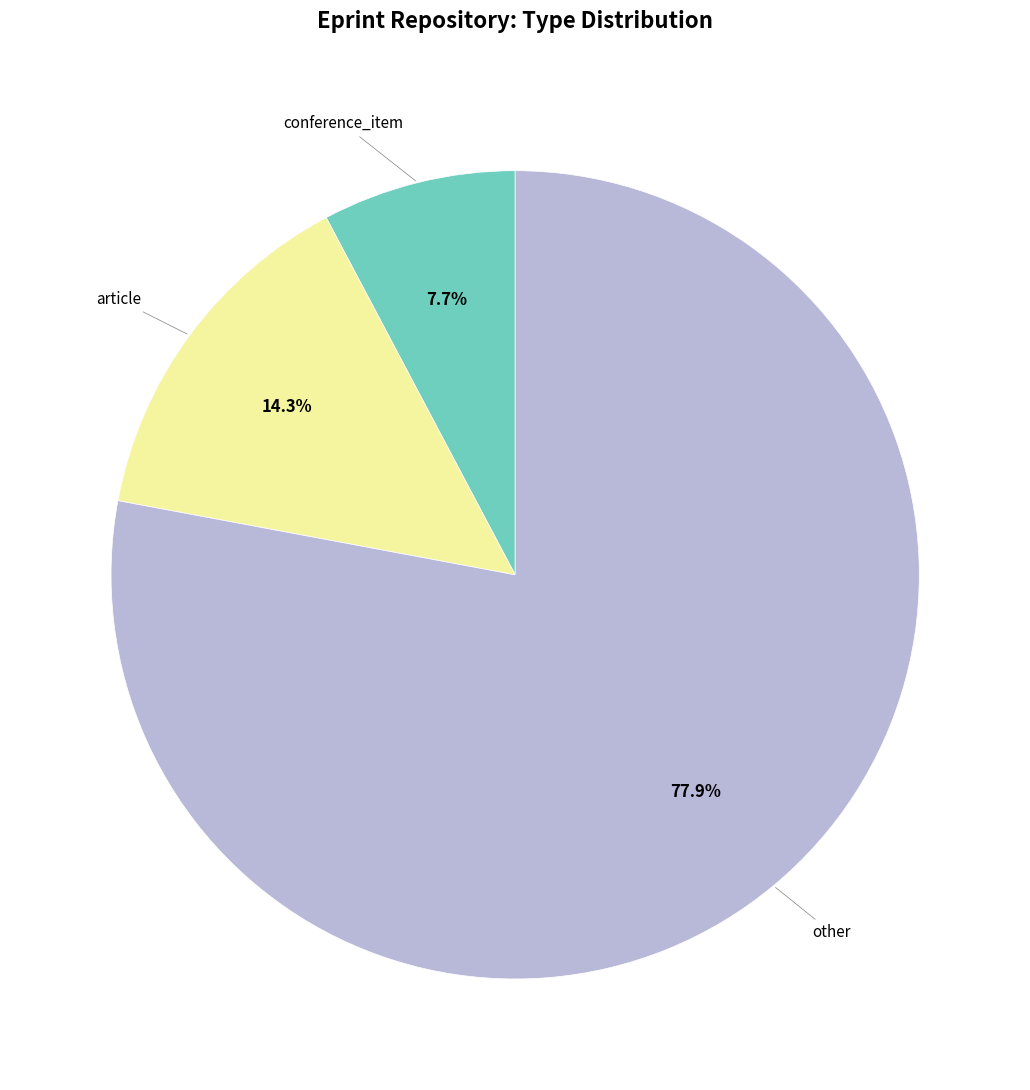

Rank the categories by value from lowest to highest.

conference_item, article, other